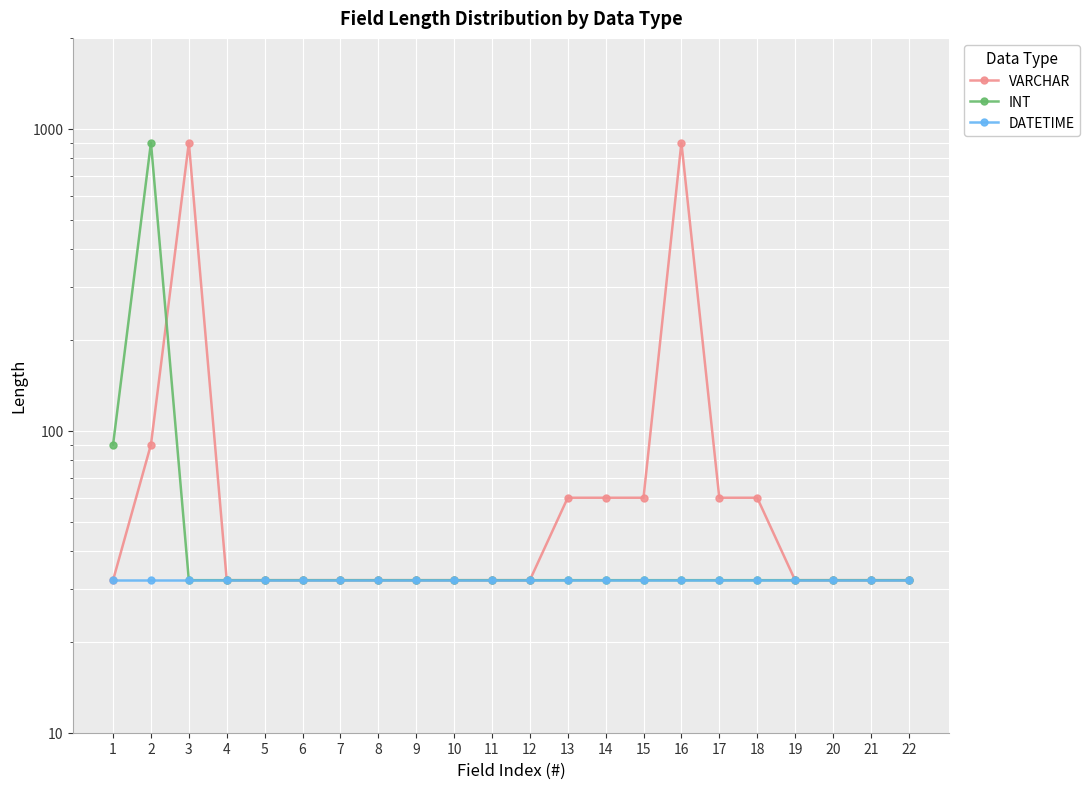

What is the spread (max minus min) of values at 14?

28